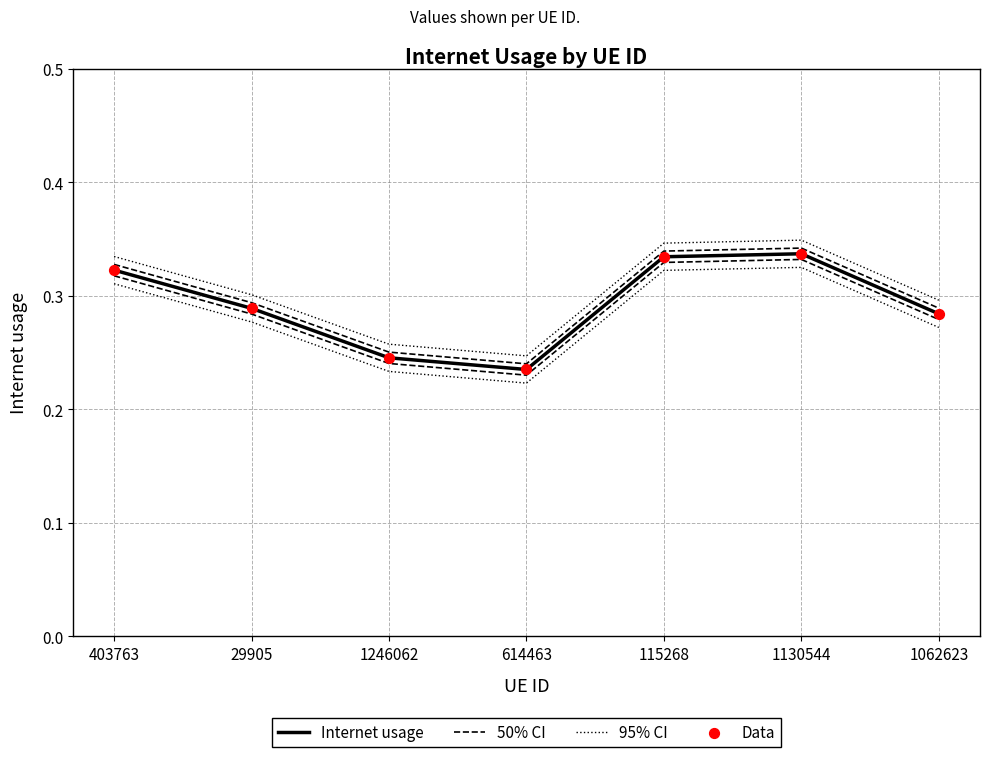

What are all the series names shown in the legend?

Internet usage, 50% CI, 95% CI, Data